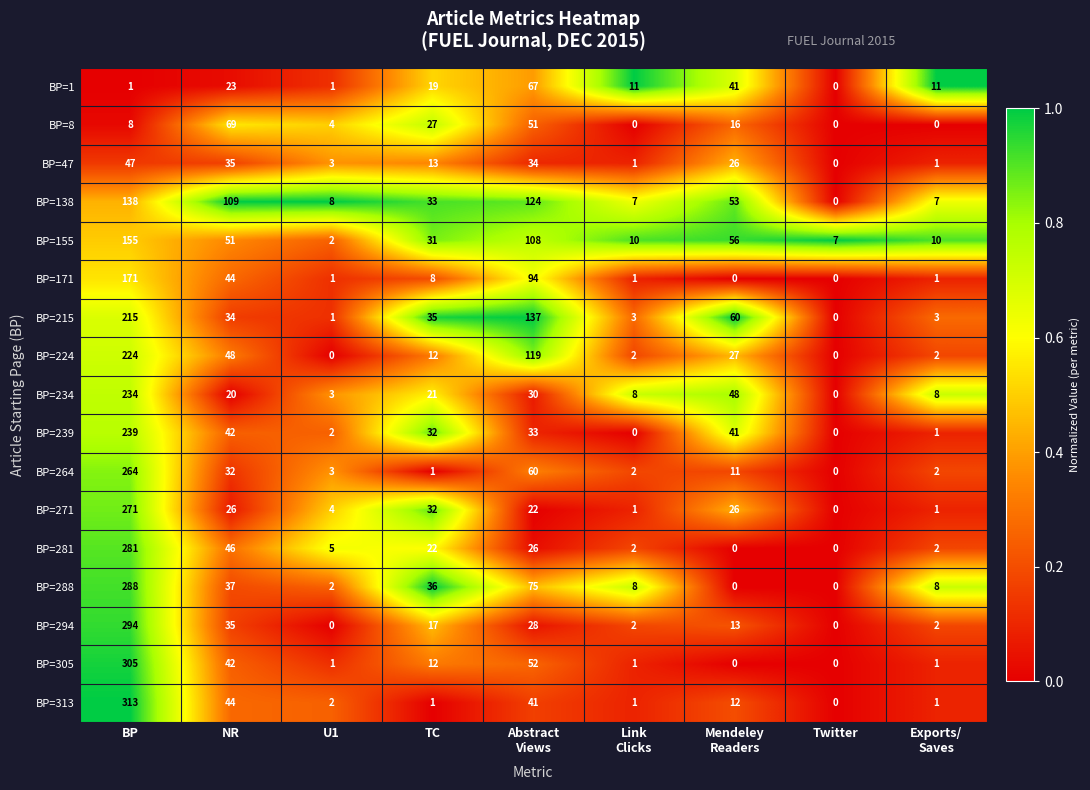

Which series has the widest spread of values?

BP=313